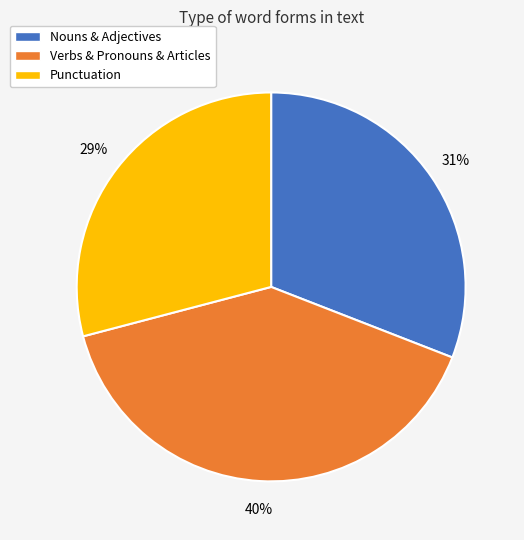

Is it true that Verbs & Pronouns & Articles is 40% of the pie?

True